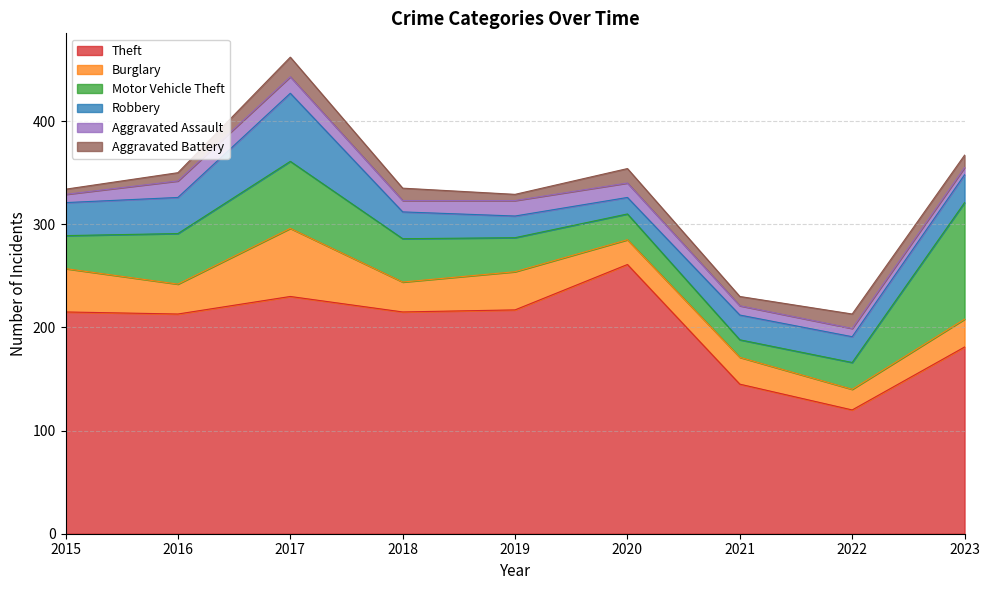

True or false: Burglary has a value of 37 at 2019.

True